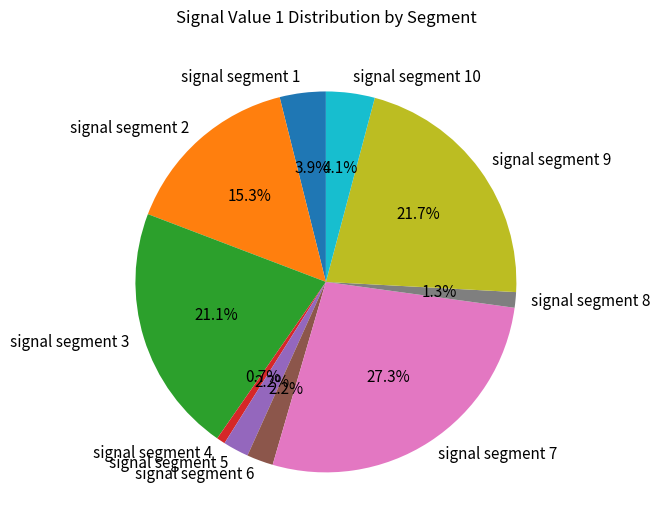

Does signal segment 8 represent more than half of the total?

No